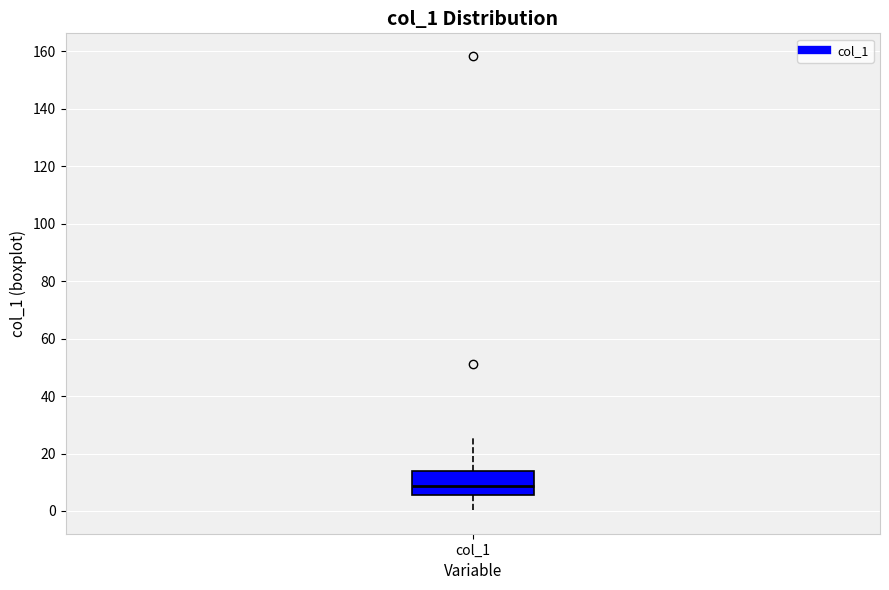

Where does the median line of the box for col_1 sit on the y-axis? The values are not printed on the chart, so give them approximately, as read against the axis.

8